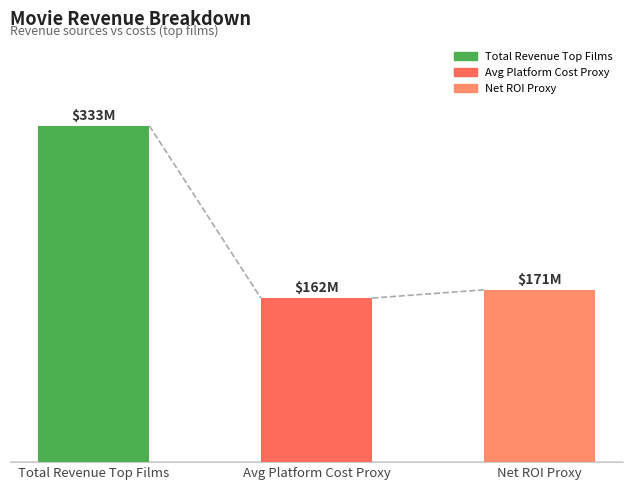

Does the chart contain any negative values?

No